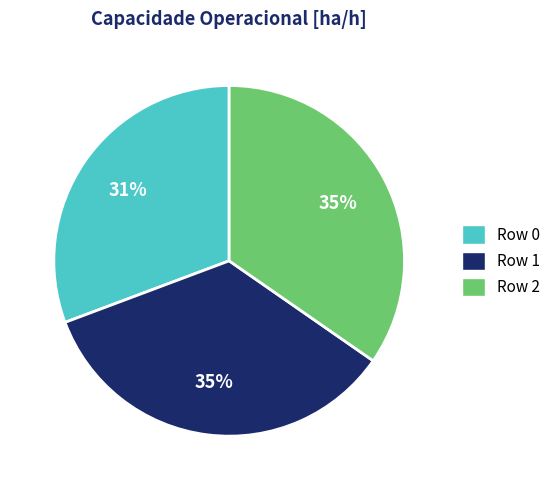

True or false: Row 2 accounts for 35% of the total.

True